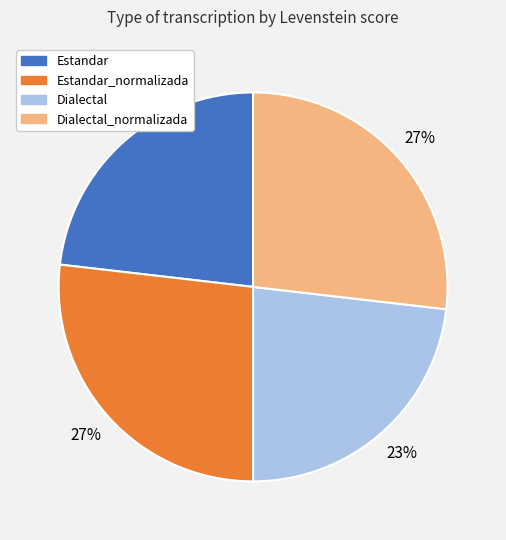

Is there a majority slice in this chart?

No